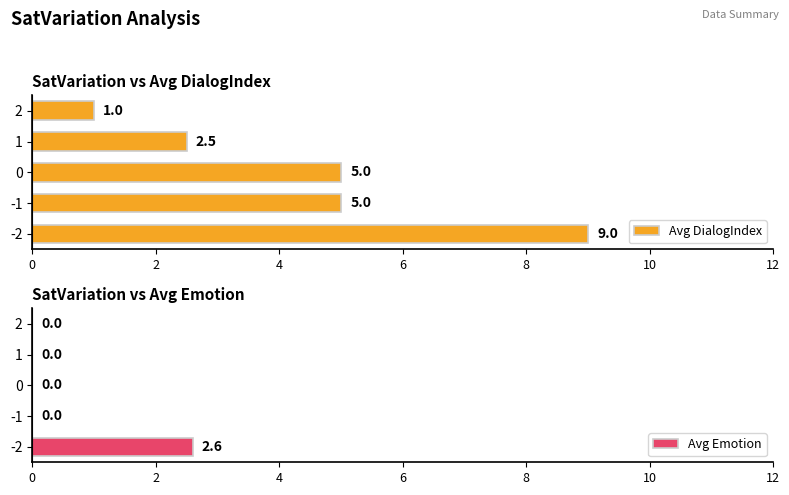

The value of Avg DialogIndex at -1 is 3.3. True or false?

False